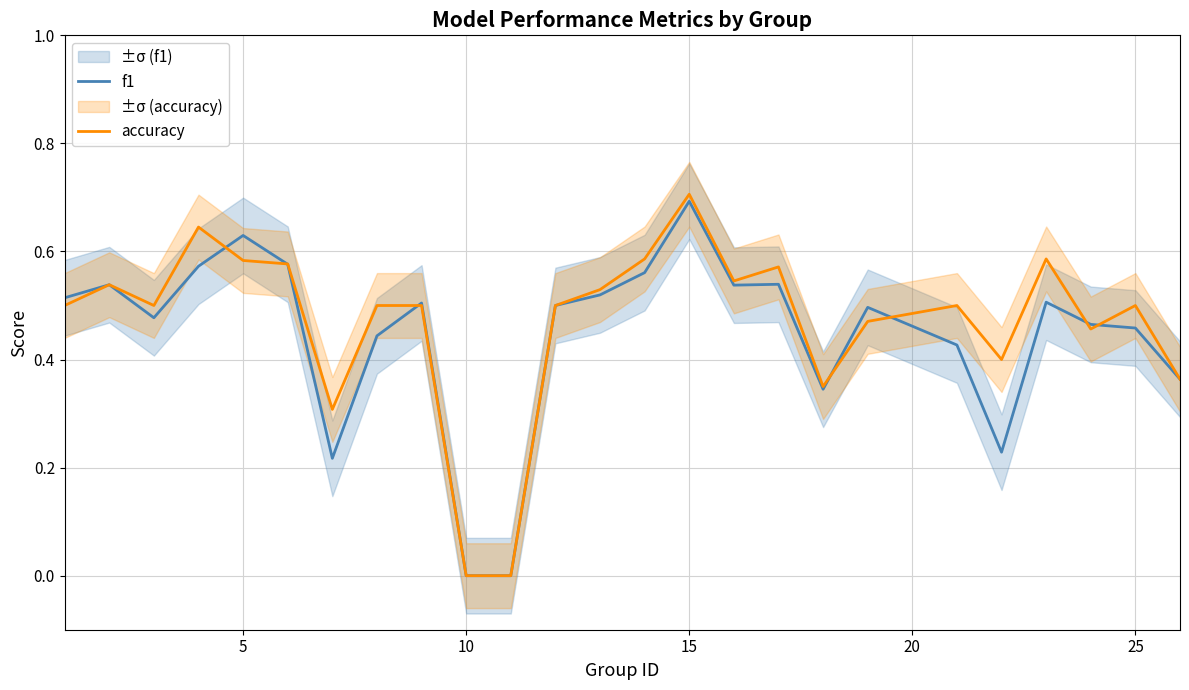

Rank the series by their average value, from lowest to highest.

f1, accuracy